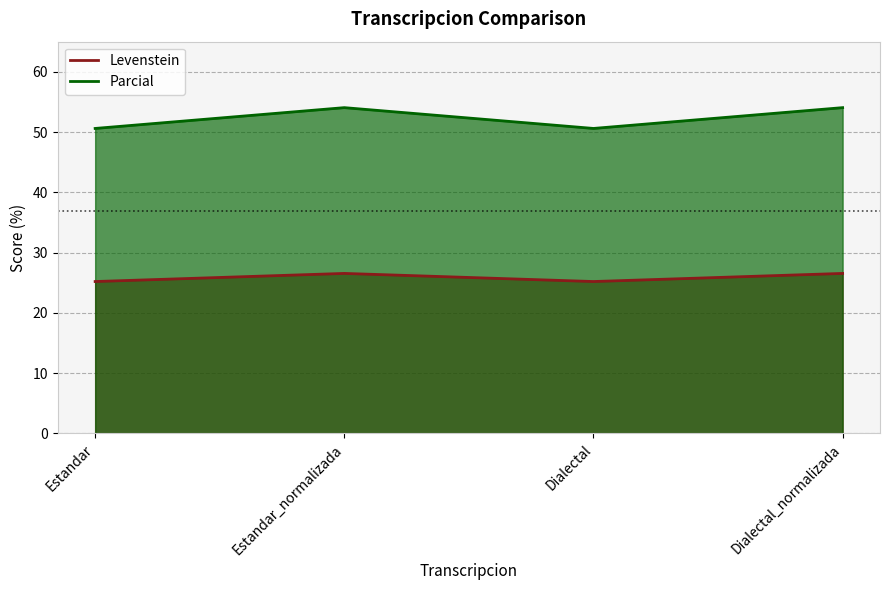

What is the total value across all series at Estandar_normalizada?

80.6